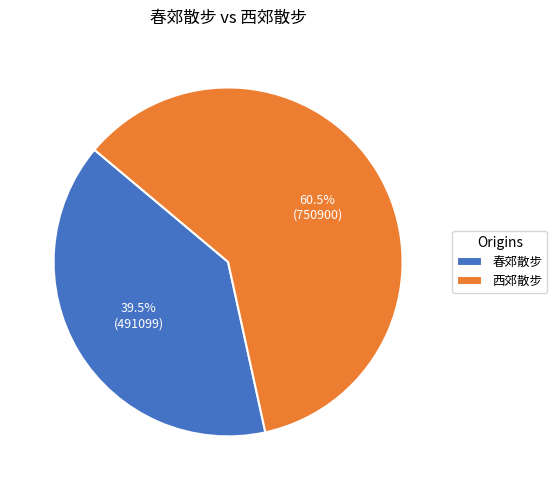

Combined, do 春郊散步 and 西郊散步 account for over 50%?

Yes